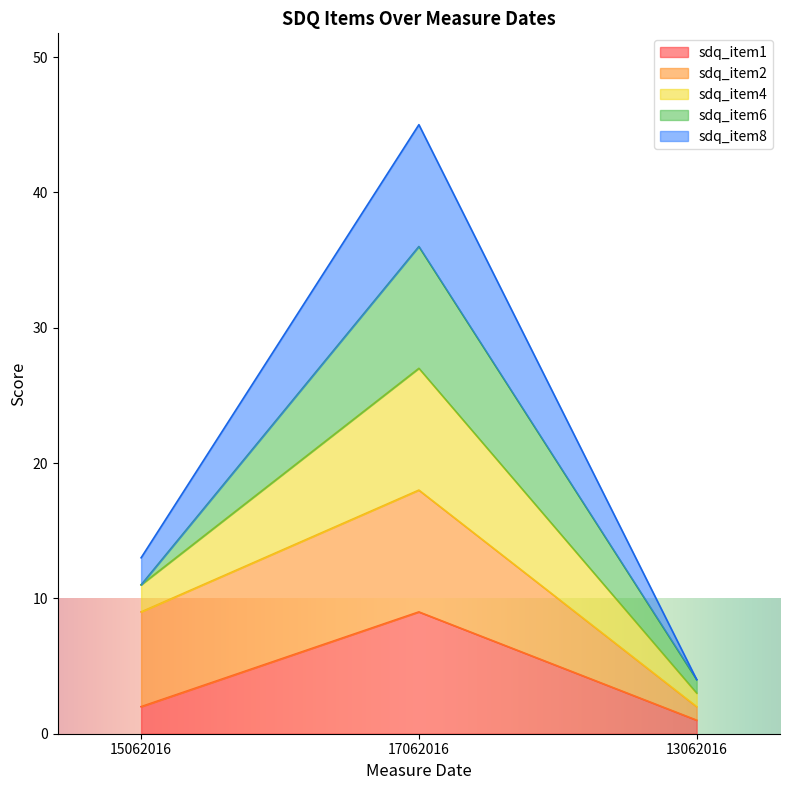

How many lines are shown in the chart?

5